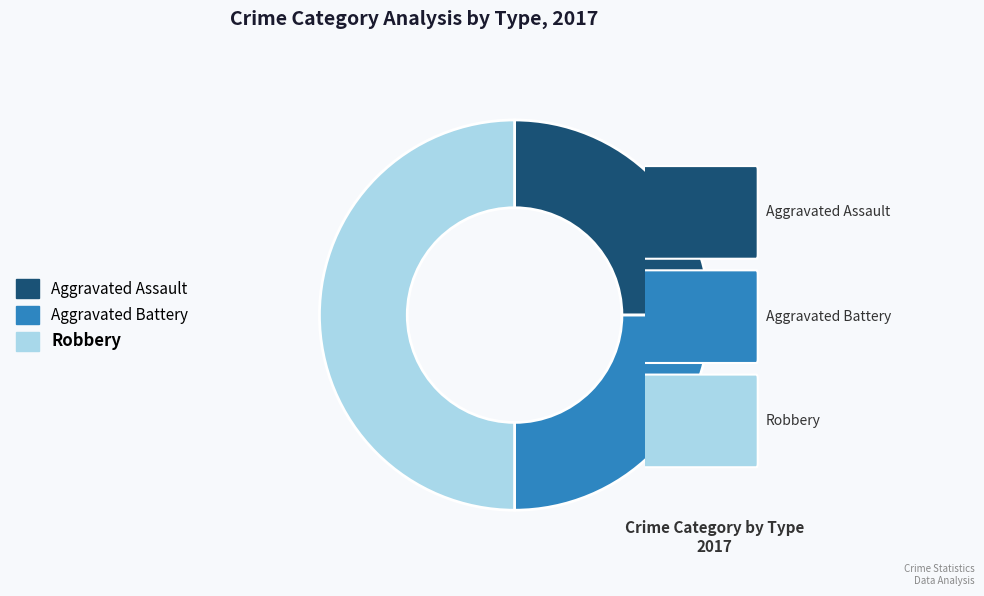

What is the ratio of the value at Aggravated Assault to the value at Aggravated Battery?

1.0